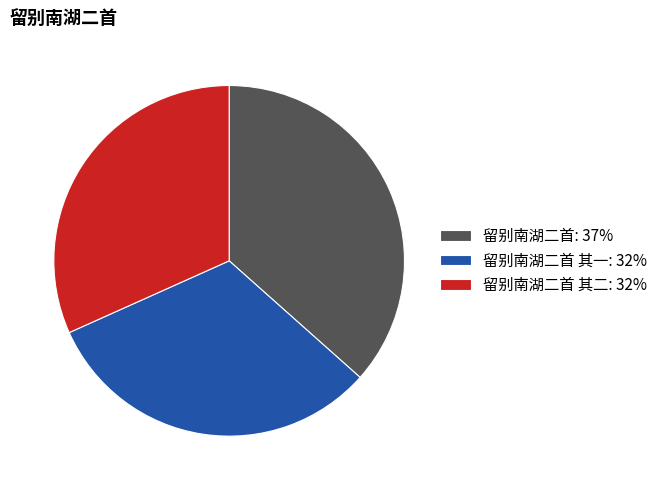

Which category has the biggest portion of the pie?

留别南湖二首: 37%